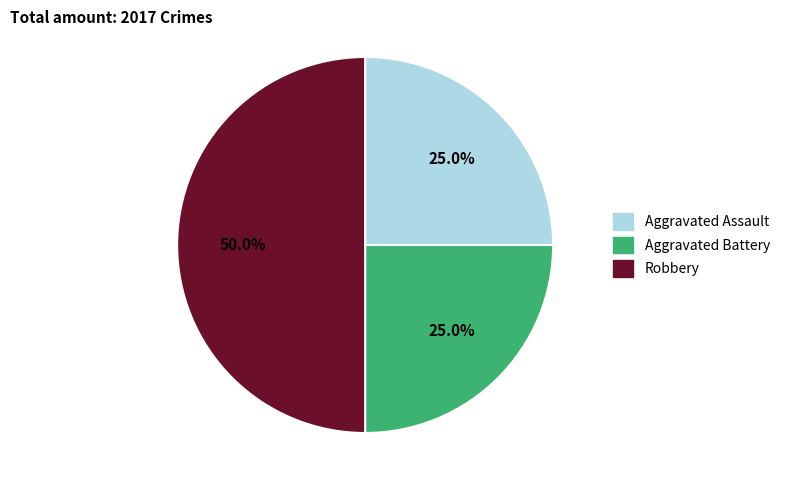

Does Aggravated Assault account for over 50% of the chart?

No